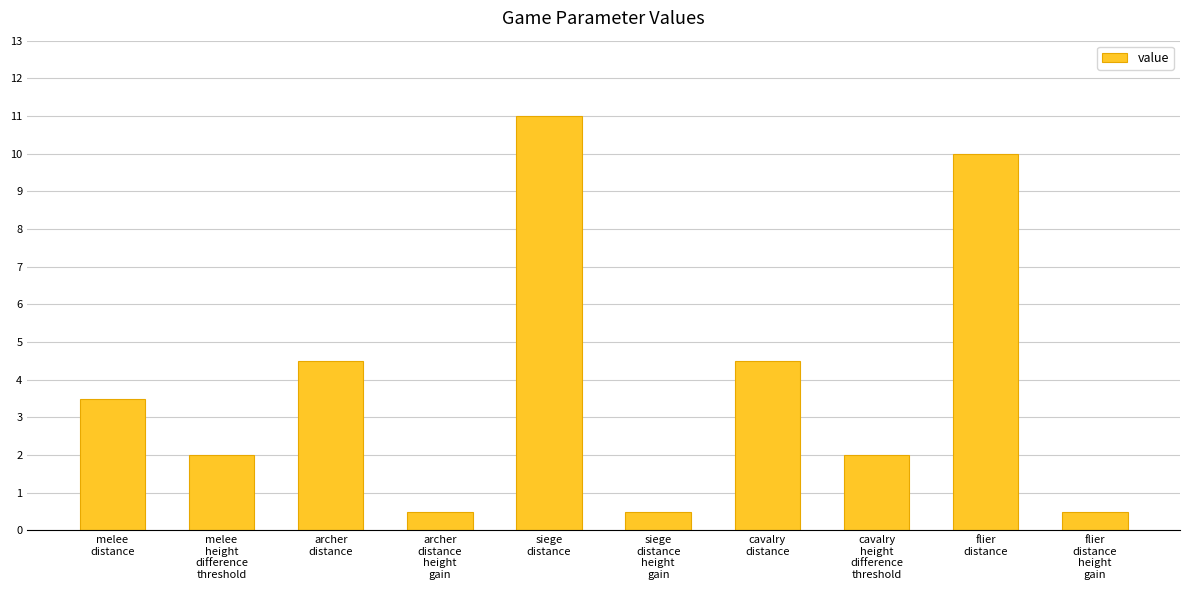

What is the sum of all values?

39.0